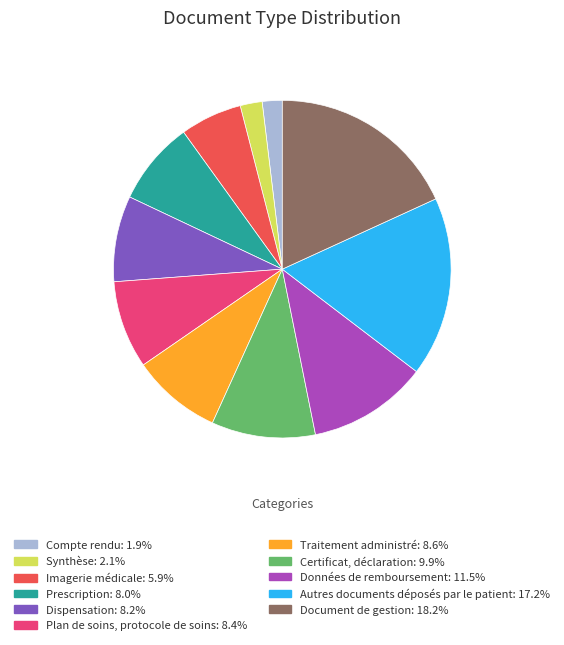

Does any single category account for the majority?

No